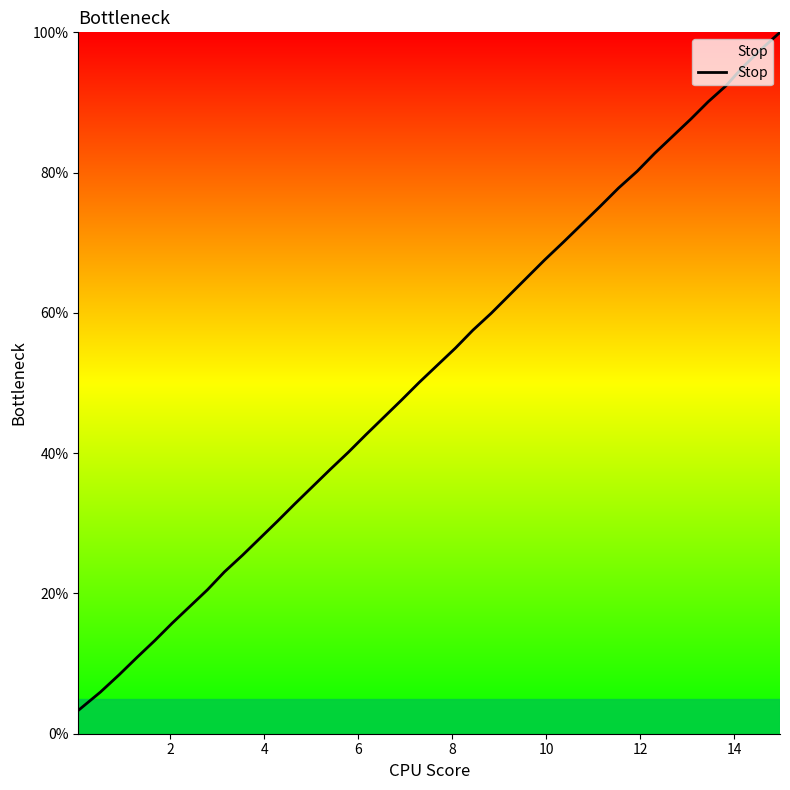

What is the greatest value displayed?

100.0